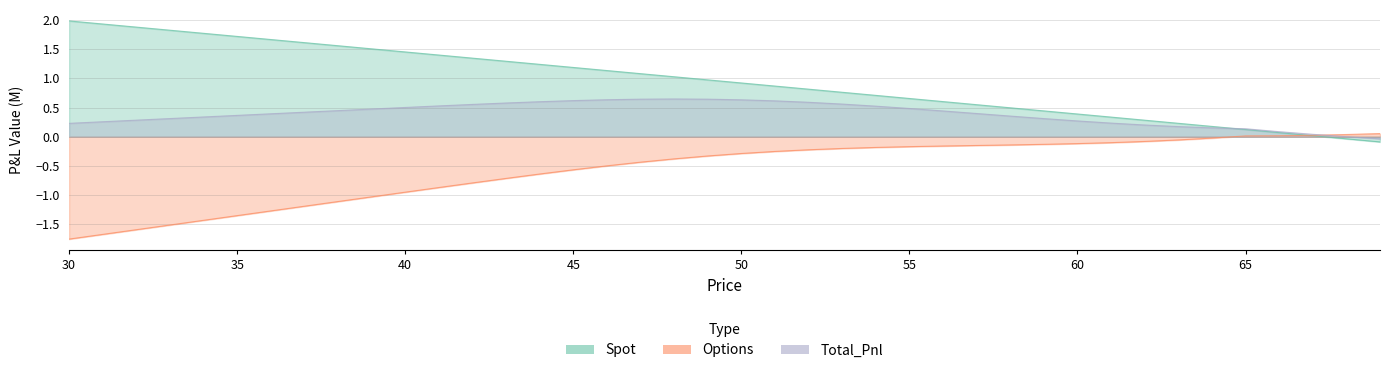

Reading left to right, list all the values displayed in this chart.

Spot: 2.0	1.9	1.9	1.8	1.8	1.7	1.7	1.6	1.6	1.5	1.5	1.4	1.3	1.3	1.2	1.2	1.1	1.1	1.0	1.0	0.9	0.9	0.8	0.8	0.7	0.7	0.6	0.5	0.5	0.4	0.4	0.3	0.3	0.2	0.2	0.1	0.1	0.0	-0.0	-0.1
Options: -1.8	-1.7	-1.6	-1.5	-1.4	-1.4	-1.3	-1.2	-1.1	-1.0	-1.0	-0.9	-0.8	-0.7	-0.6	-0.6	-0.5	-0.4	-0.4	-0.3	-0.3	-0.3	-0.2	-0.2	-0.2	-0.2	-0.2	-0.2	-0.1	-0.1	-0.1	-0.1	-0.1	-0.1	-0.0	0.0	0.0	0.0	0.0	0.1
Total_Pnl: 0.2	0.3	0.3	0.3	0.3	0.4	0.4	0.4	0.4	0.5	0.5	0.5	0.6	0.6	0.6	0.6	0.6	0.6	0.6	0.6	0.6	0.6	0.6	0.6	0.5	0.5	0.4	0.4	0.4	0.3	0.3	0.2	0.2	0.2	0.2	0.1	0.1	0.0	-0.0	-0.0